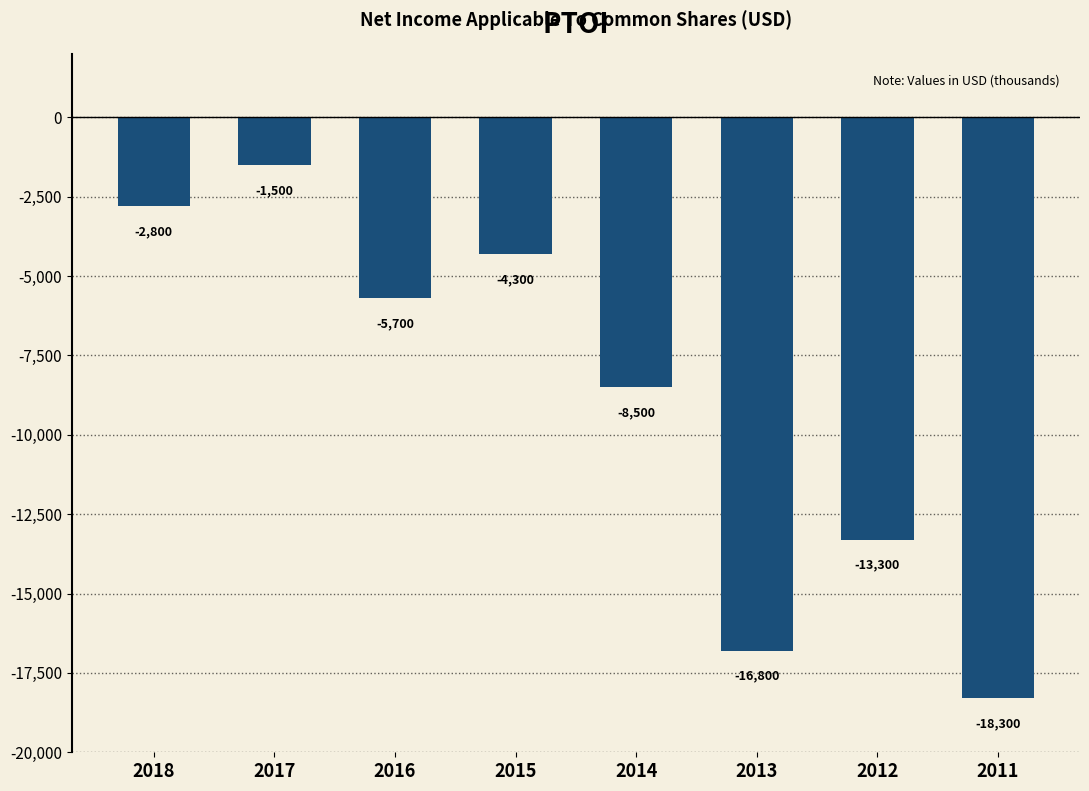

List the labels in order of value, smallest first.

2011, 2013, 2012, 2014, 2016, 2015, 2018, 2017